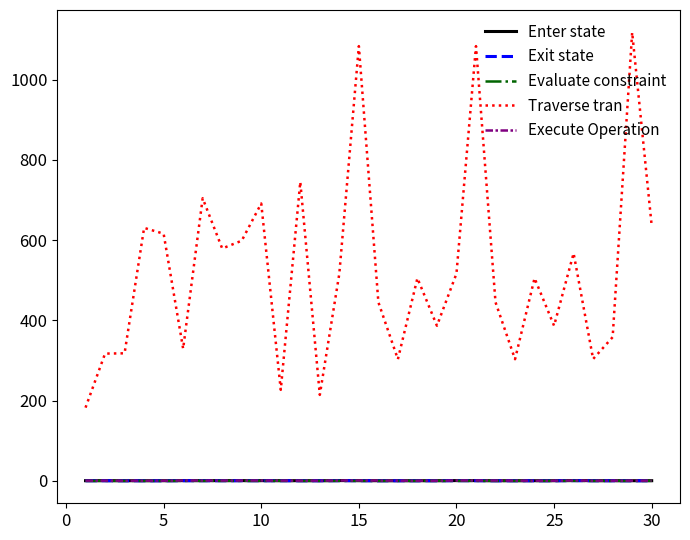

Which series has the largest total across all categories?

Traverse tran